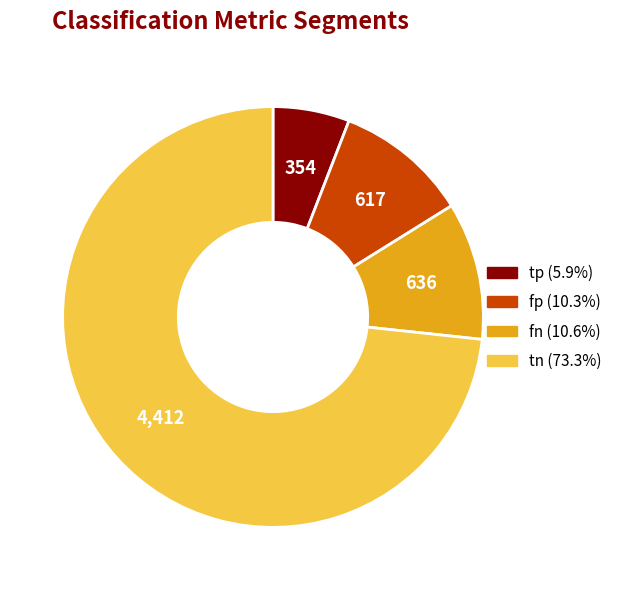

Which slice represents more than half of the pie?

tn